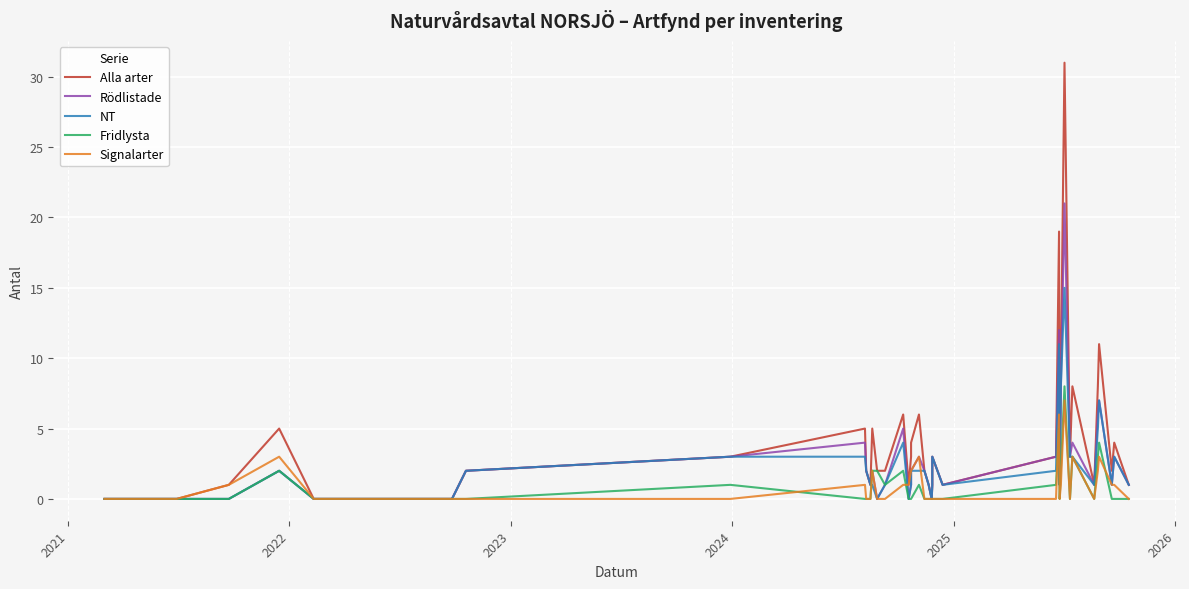

How many data points in Alla arter are less than 2?

15